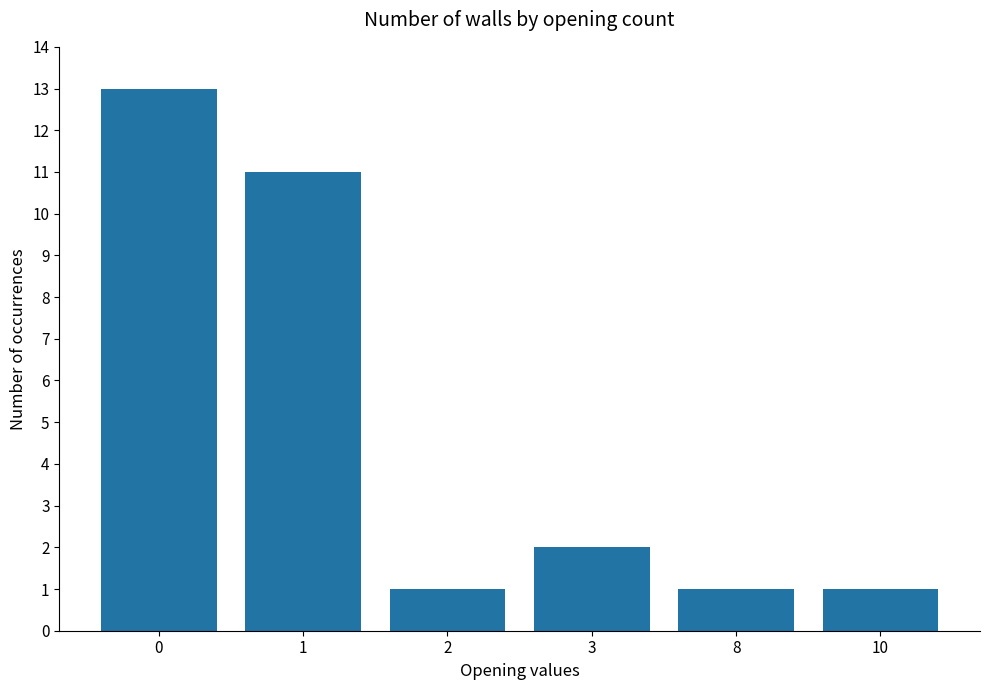

The chart shows a value of 1 at 10. True or false?

True